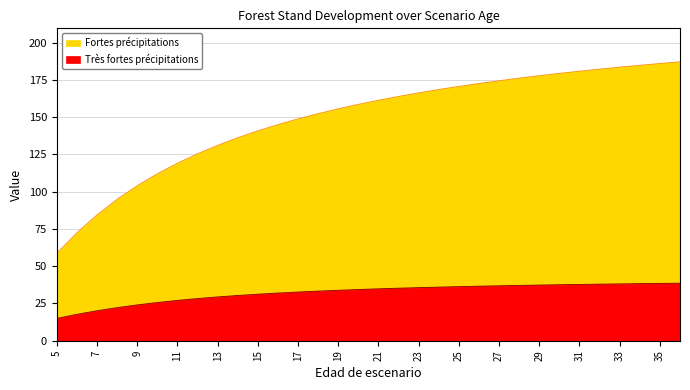

At which label is G closest to 122?

11